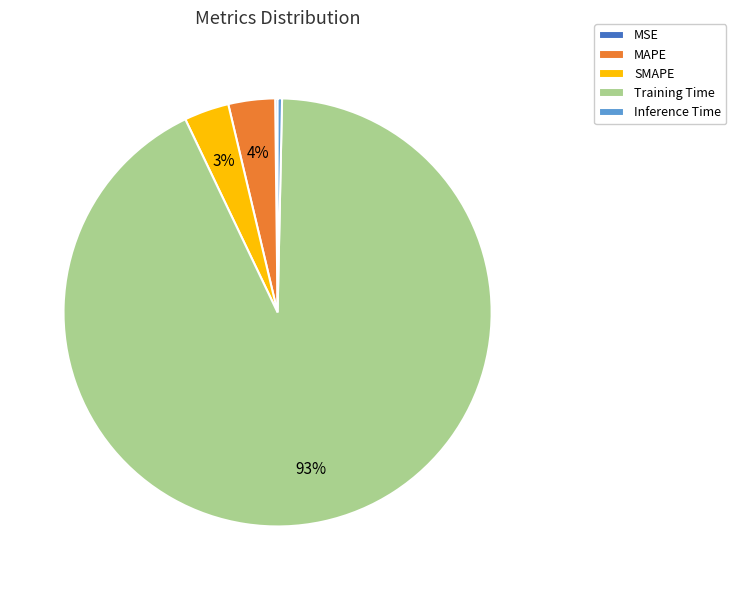

Is it true that Training Time is 99% of the pie?

False